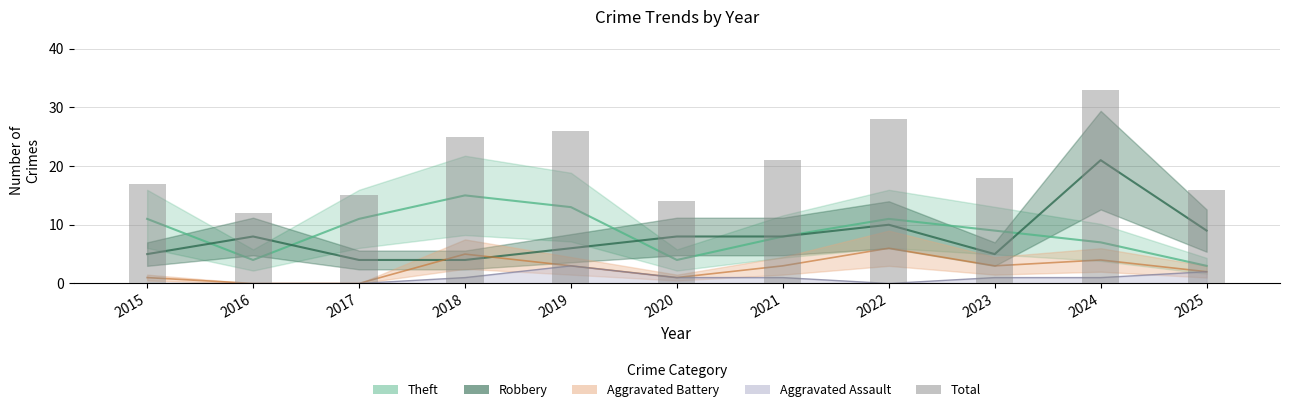

Reading left to right, what are all the values shown in this chart?

17	12	15	25	26	14	21	28	18	33	16